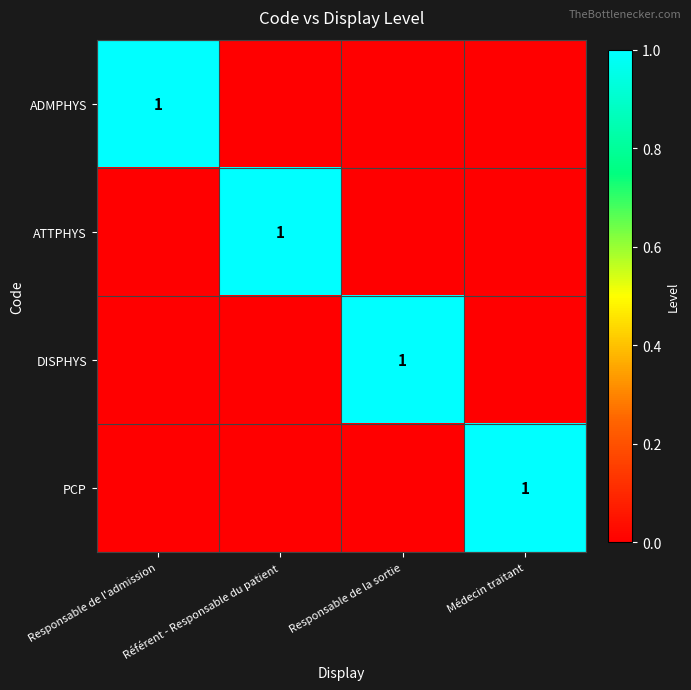

How many data points does each series have?

4